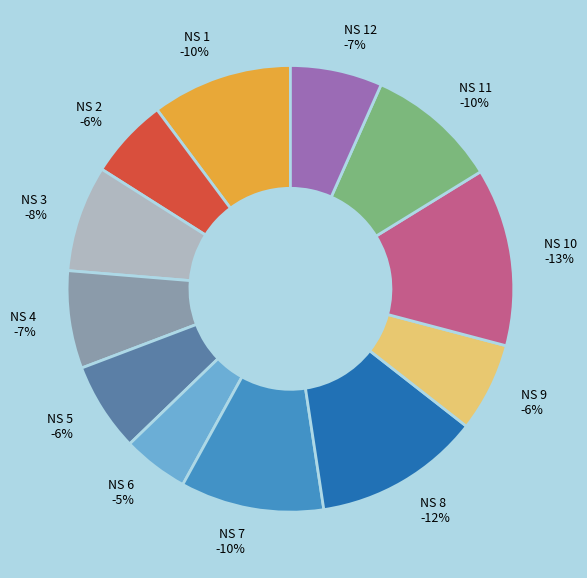

How many segments does this pie chart have?

12